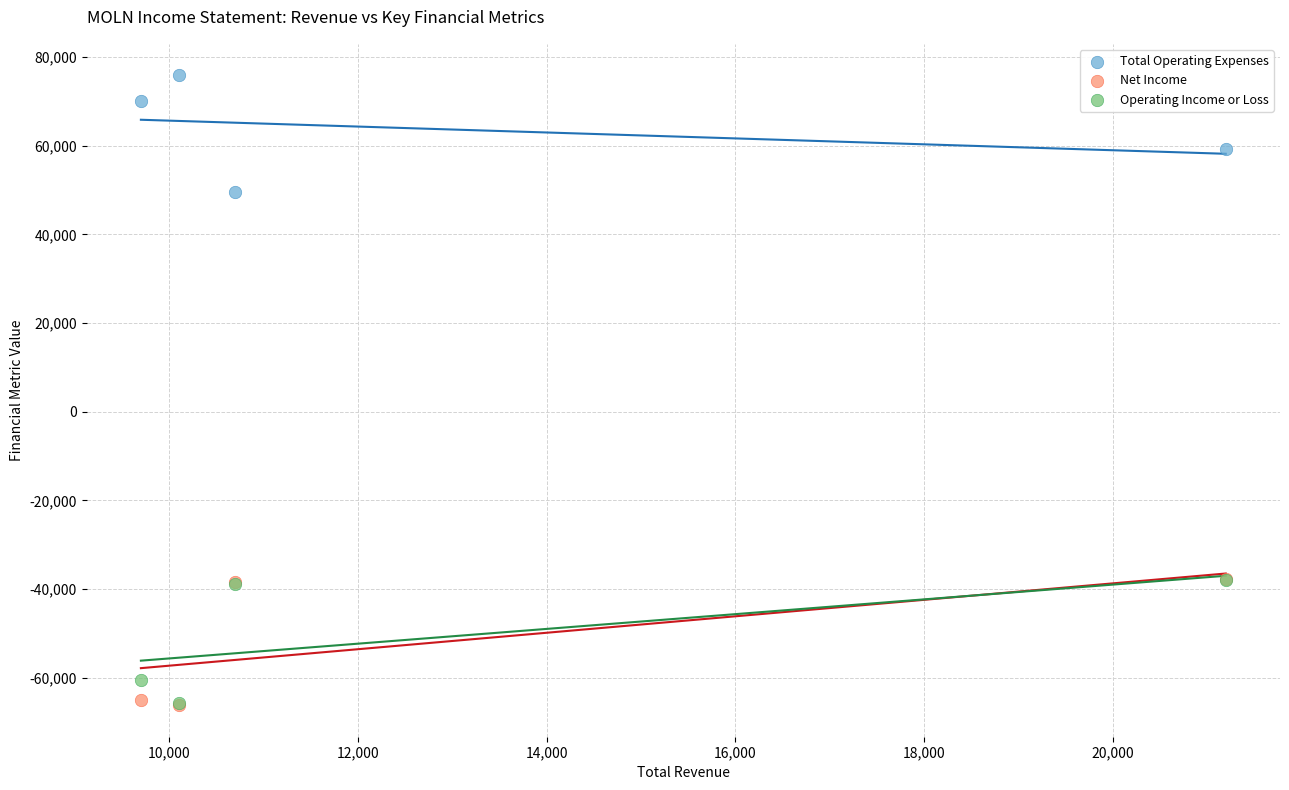

In the Operating Income or Loss series, what Y value is closest to -51900?

-60500